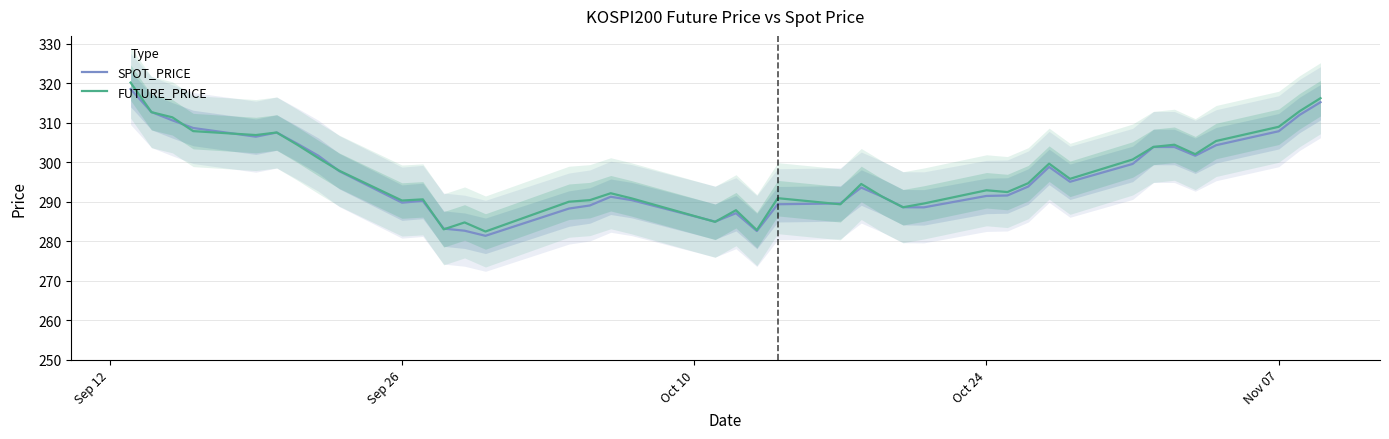

True or false: SPOT_PRICE and FUTURE_PRICE cross at least once.

True